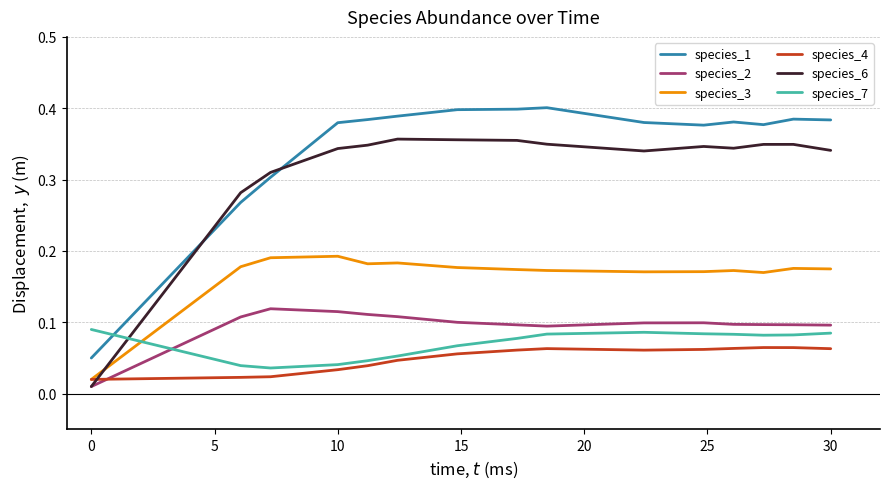

How many times do species_4 and species_6 cross each other?

1